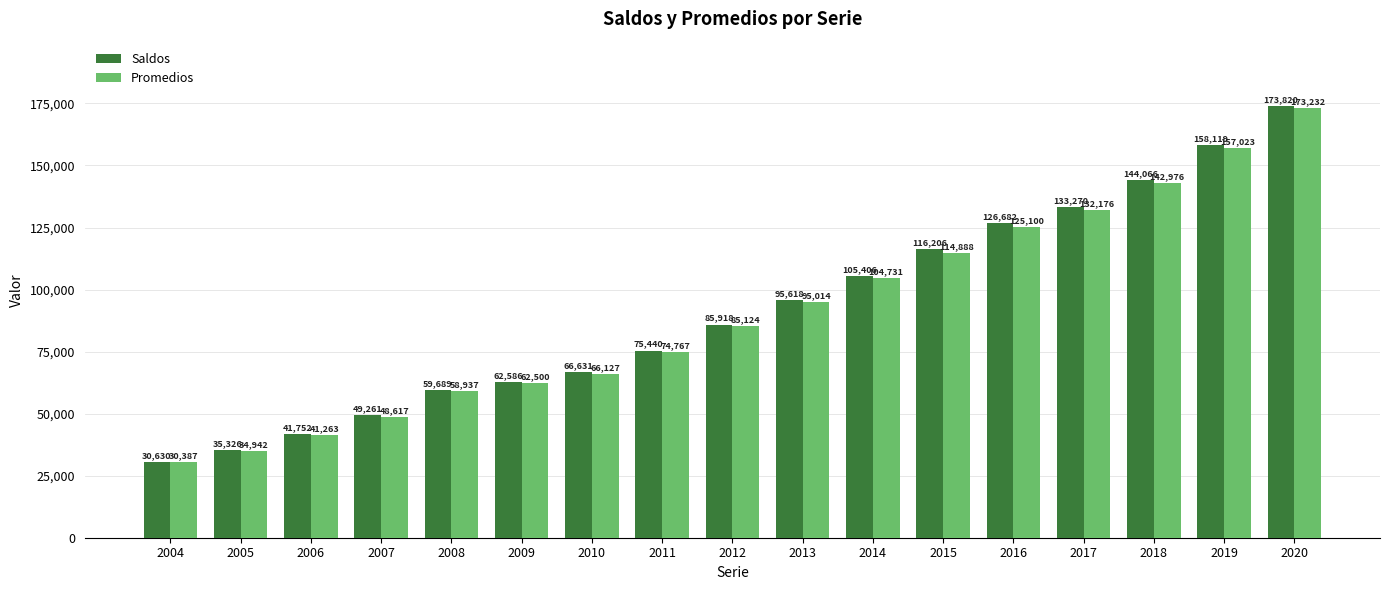

Rank the series by their average value, from highest to lowest.

Saldos, Promedios